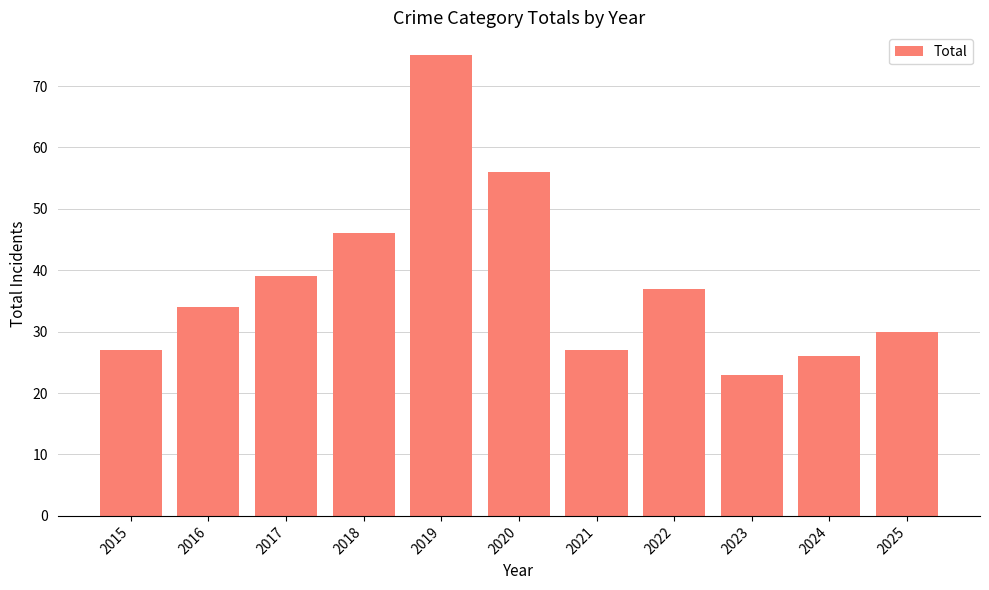

Which label corresponds to the largest value in the chart?

2019